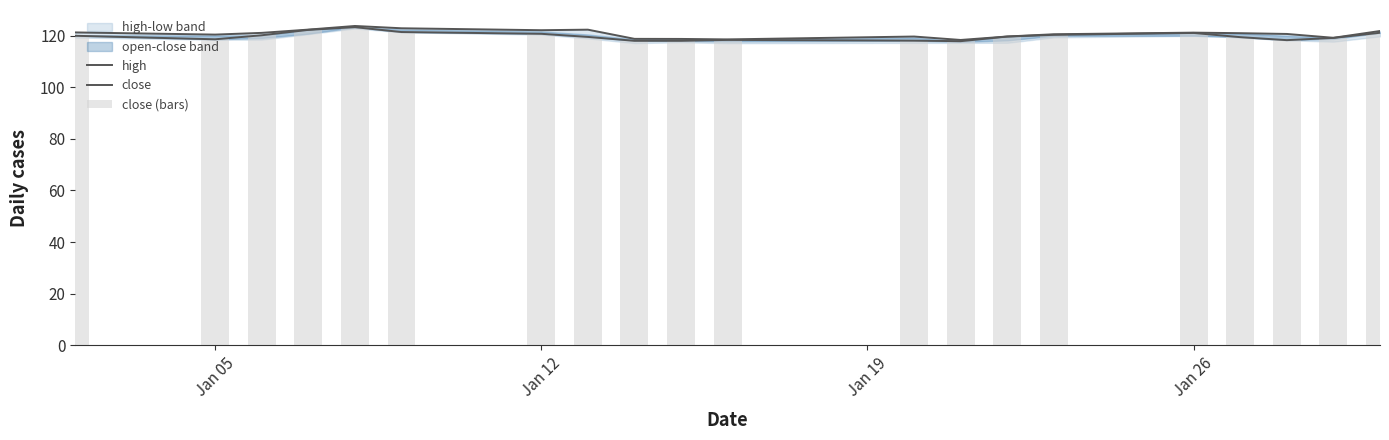

True or false: high has a value of 208.6 at 19.

False